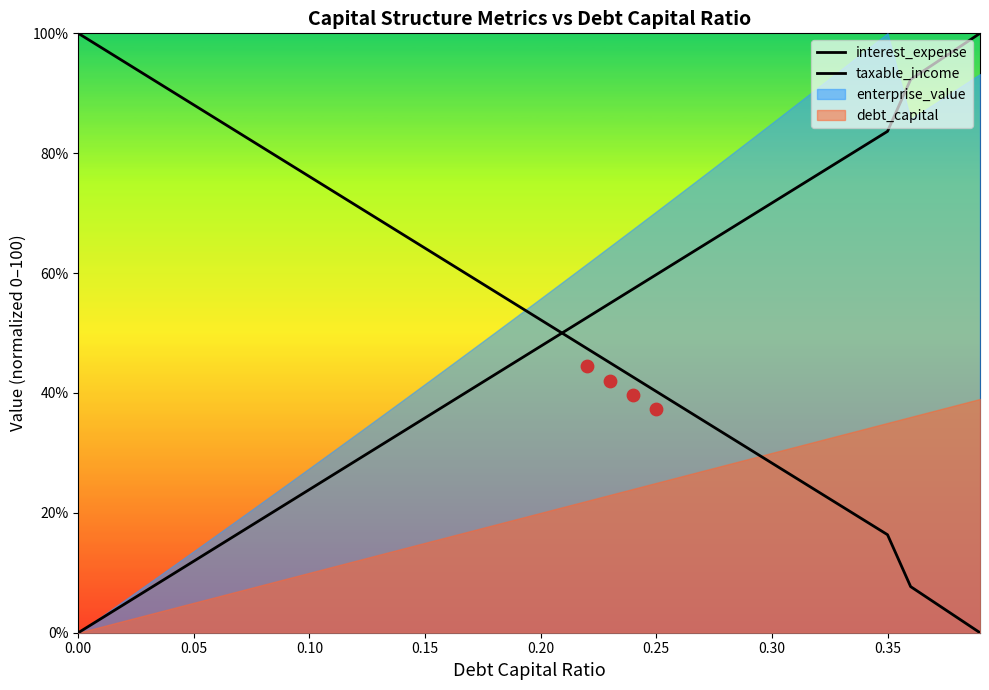

Which series has the widest spread of Y values?

interest_expense